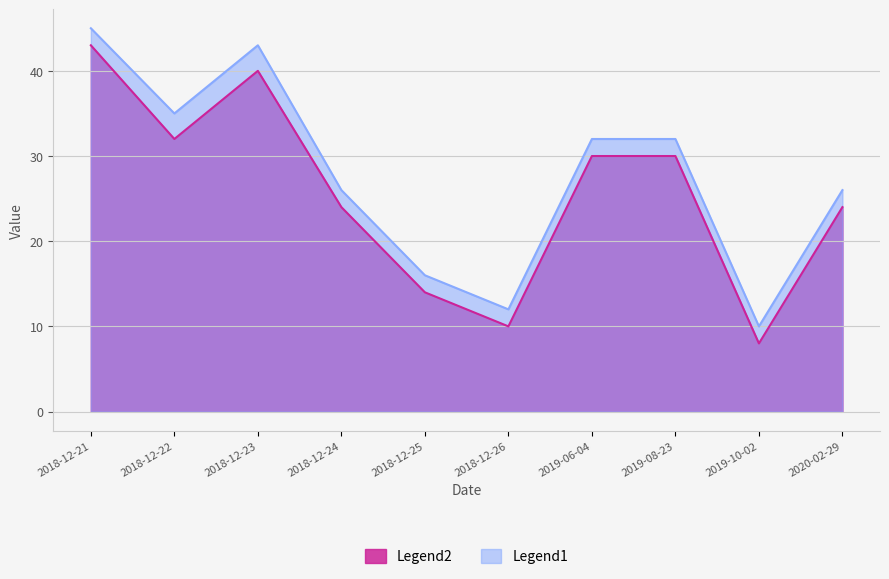

Which series changed the most between 2018-12-21 and 2018-12-23?

Legend2